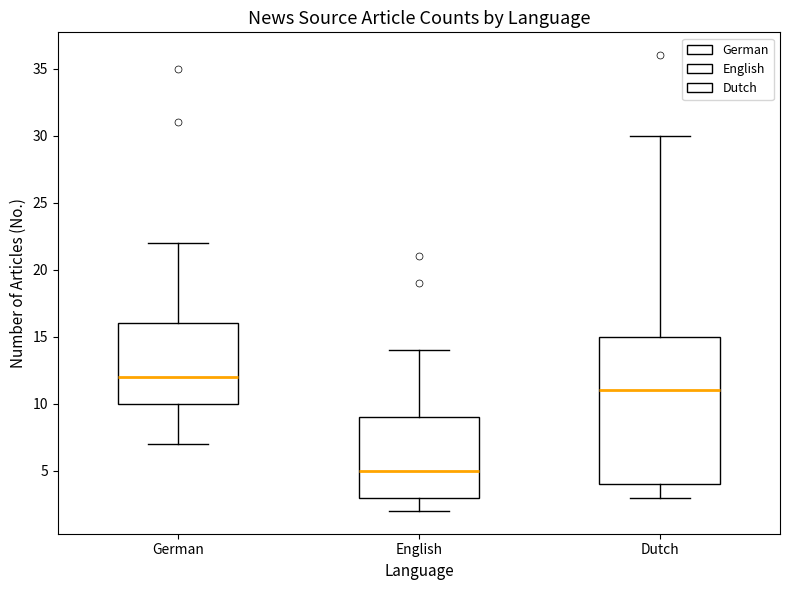

Comparing the boxes themselves (not the whiskers), which one is the tallest?

Dutch